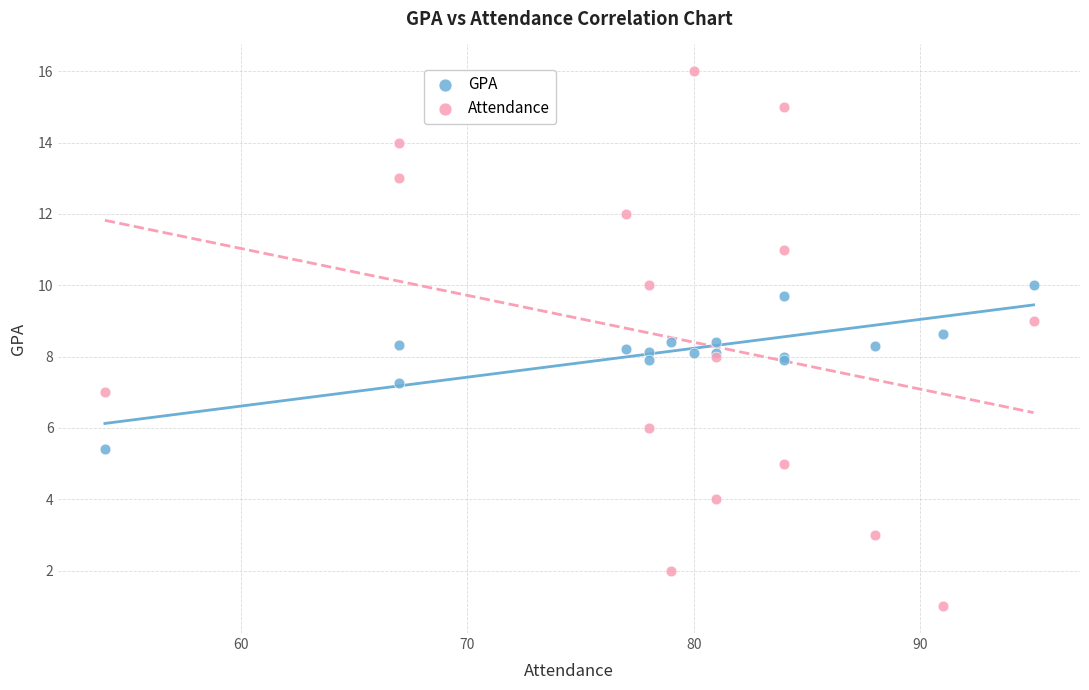

What are all the series names shown in the legend?

GPA, Attendance